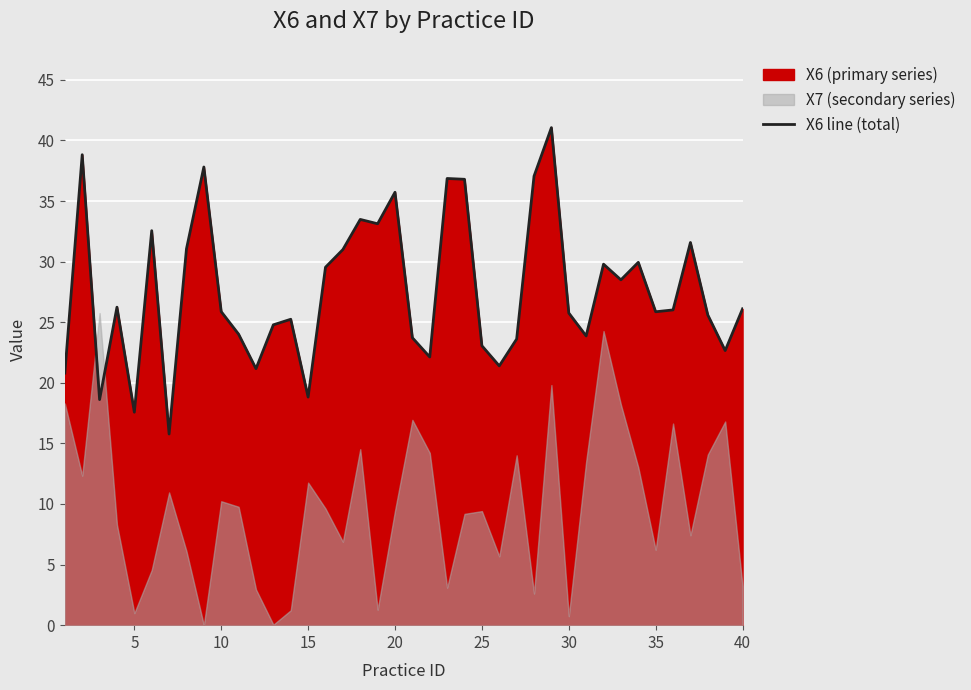

What is the greatest value displayed?

41.1